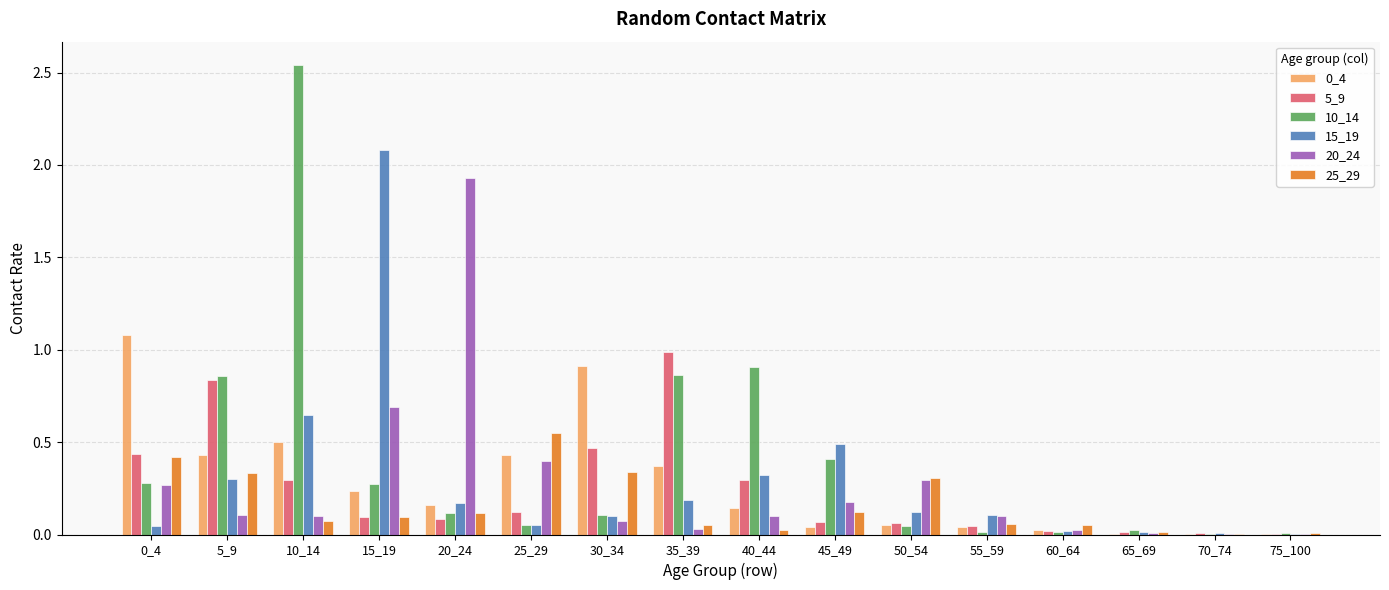

The value of 20_24 at 10_14 is 0.1. True or false?

True